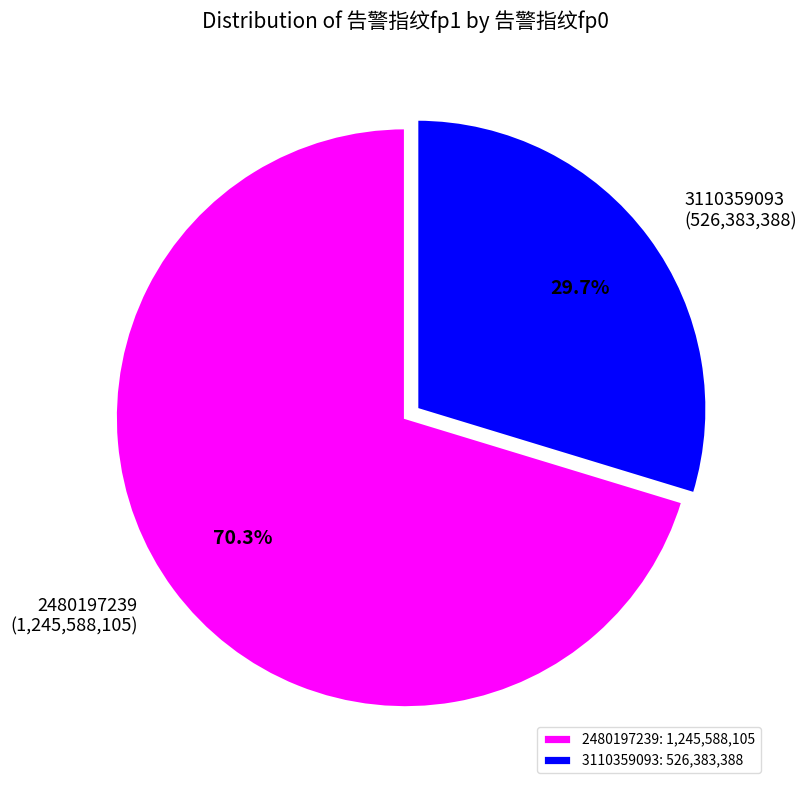

Combined, what portion of the pie is 3110359093 and 2480197239?

100.0%